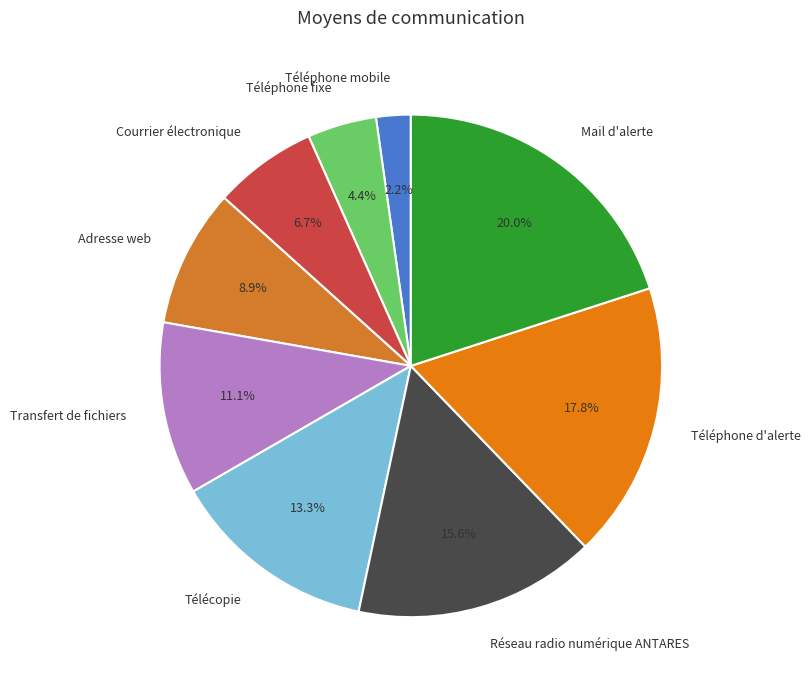

To the nearest percent, what is the difference between the Réseau radio numérique ANTARES and Téléphone fixe slice percentages?

11%